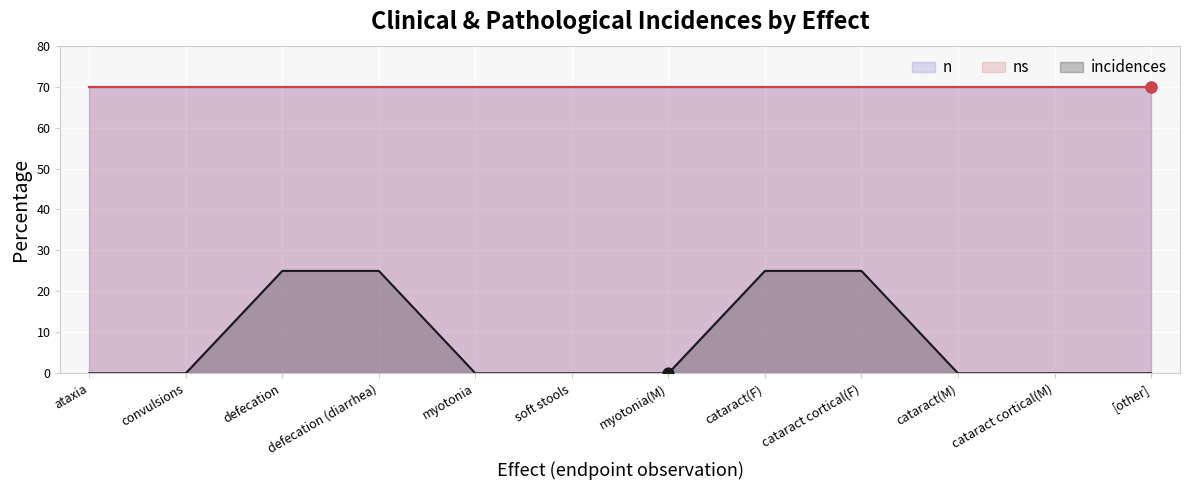

What is the total value across all series at soft stools?

140